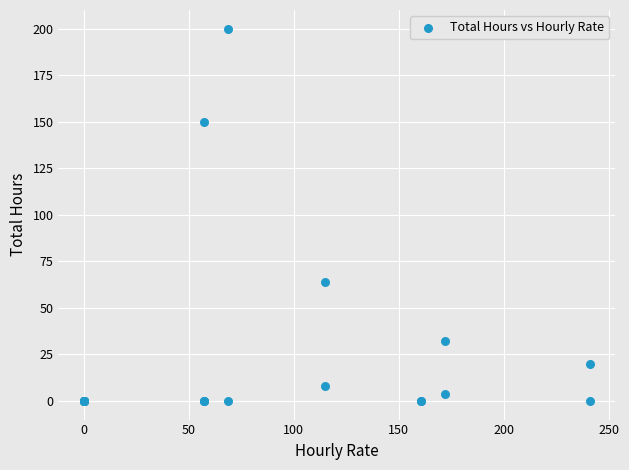

What Y value in the scatter plot is closest to 100?

64